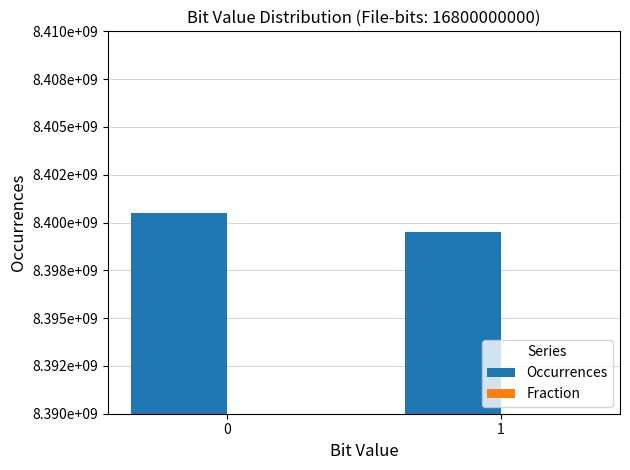

Reading right to left, what are all the values shown in this chart?

Occurrences: 8399509977.0	8400490023.0
Fraction: 0.5	0.5